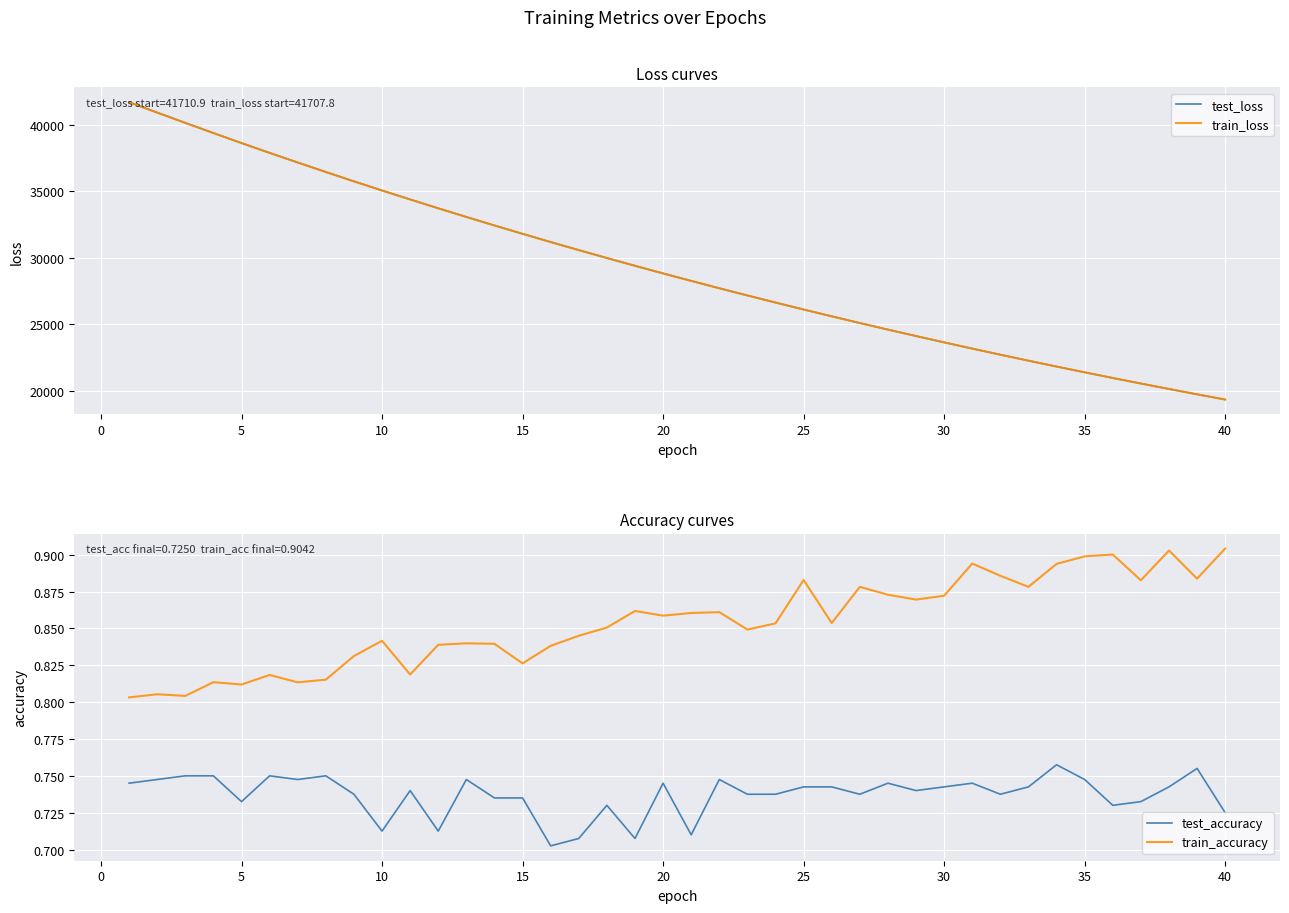

True or false: test_accuracy and train_accuracy cross at least once.

False